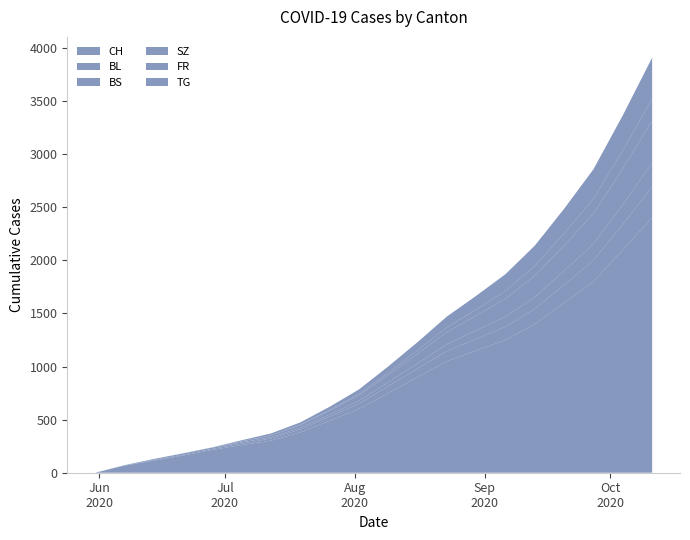

True or false: TG has more than 1 points higher than both neighbors.

False